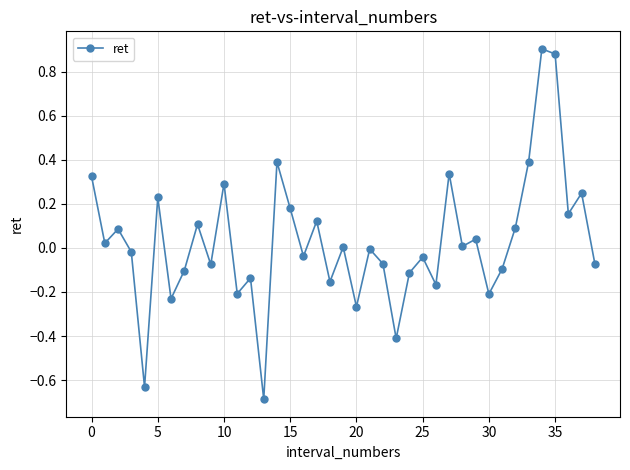

What is the minimum value shown in the chart?

-0.7